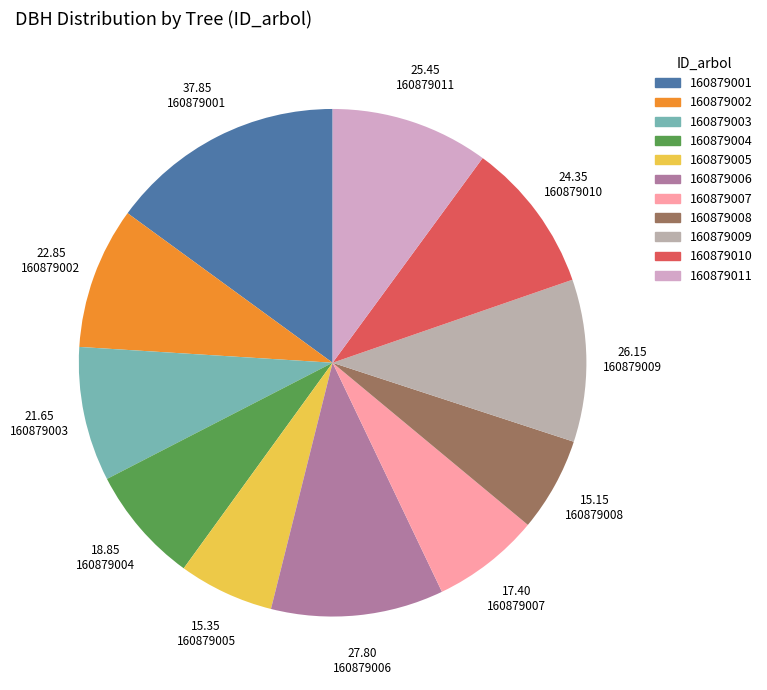

Count the number of slices in the pie.

11